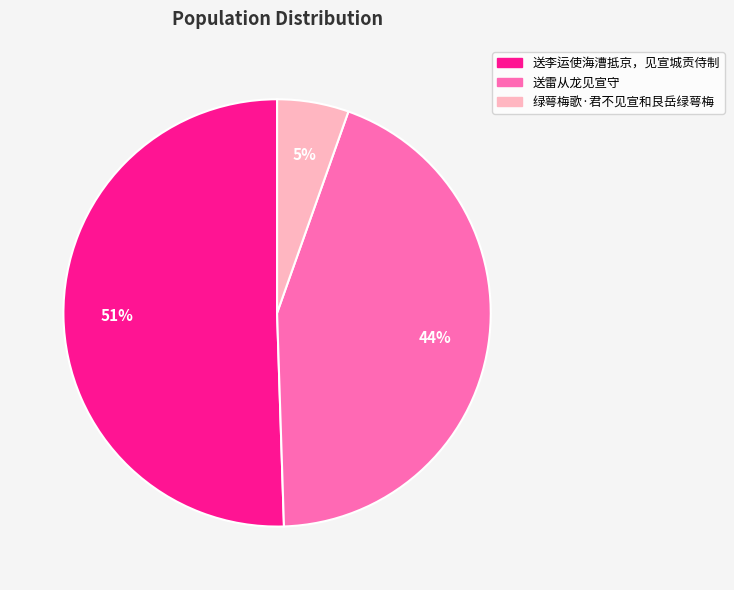

To the nearest percent, what percentage of the pie is 送李运使海漕抵京，见宣城贡侍制?

51%